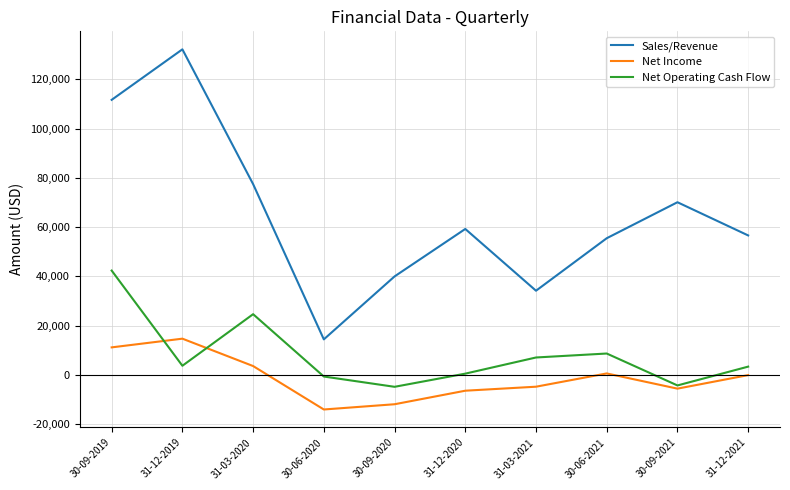

True or false: Sales/Revenue and Net Income cross at least once.

False